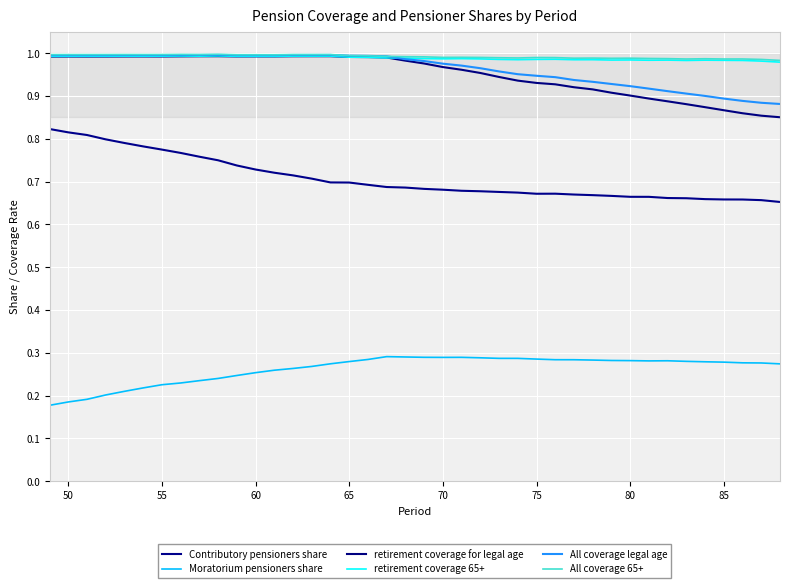

How many lines are shown in the chart?

6